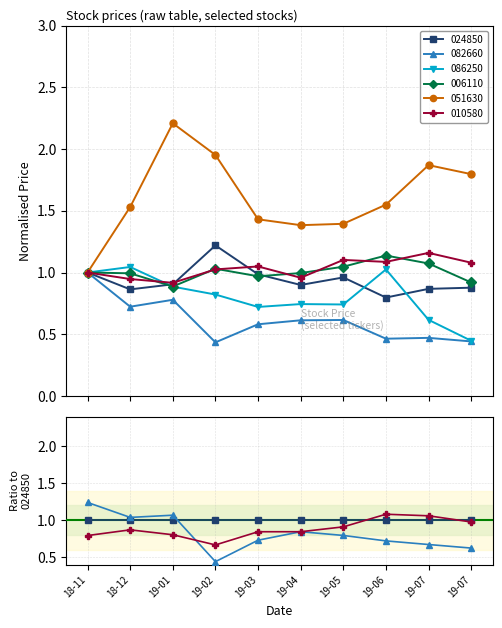

What position from the left is 2019-02-01?

4